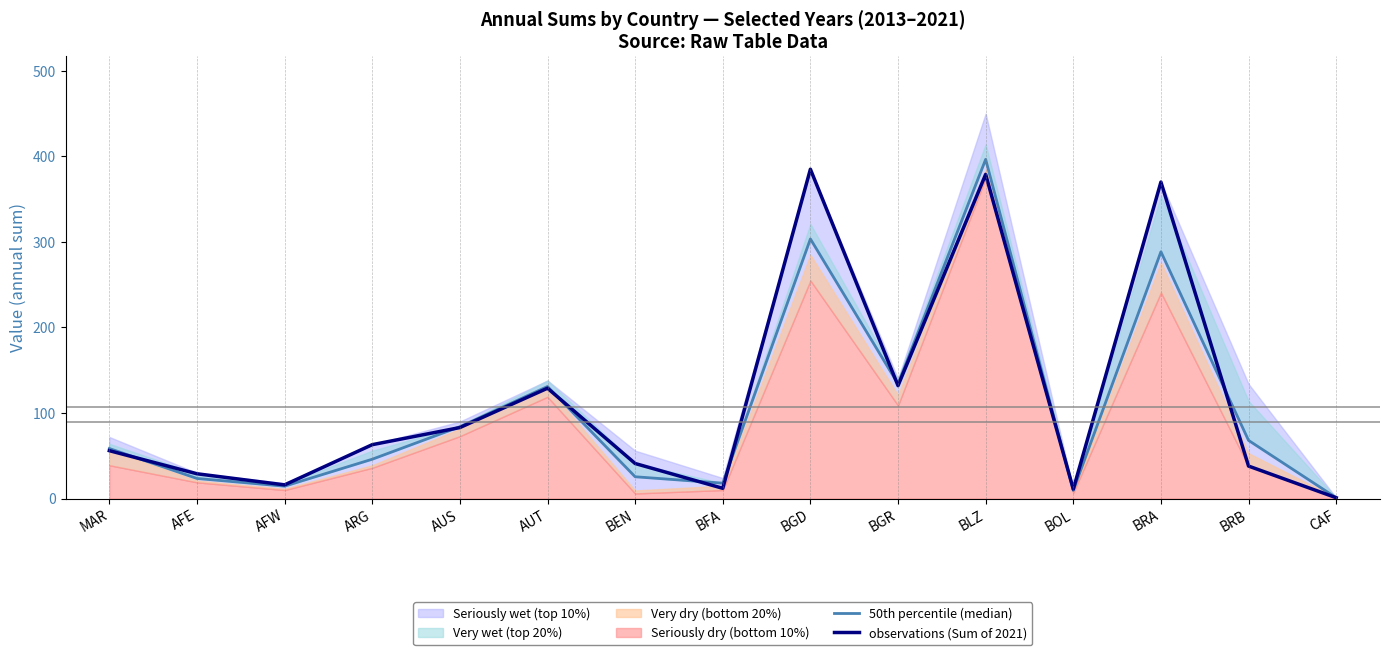

What is the label of the 4th point from the right?

BOL